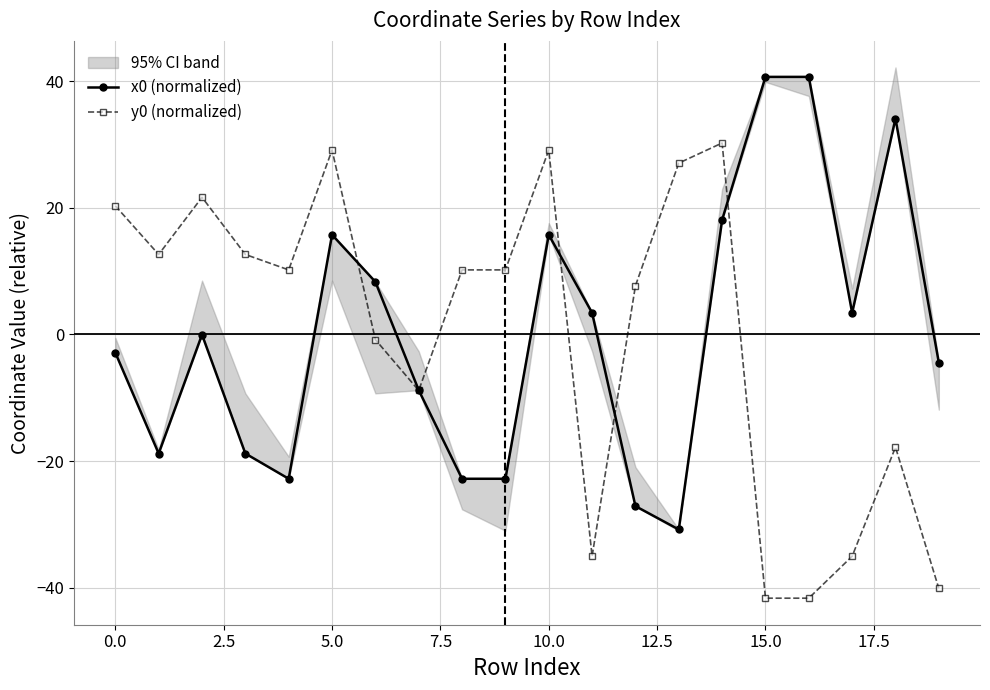

Does the chart have visible grid lines?

Yes